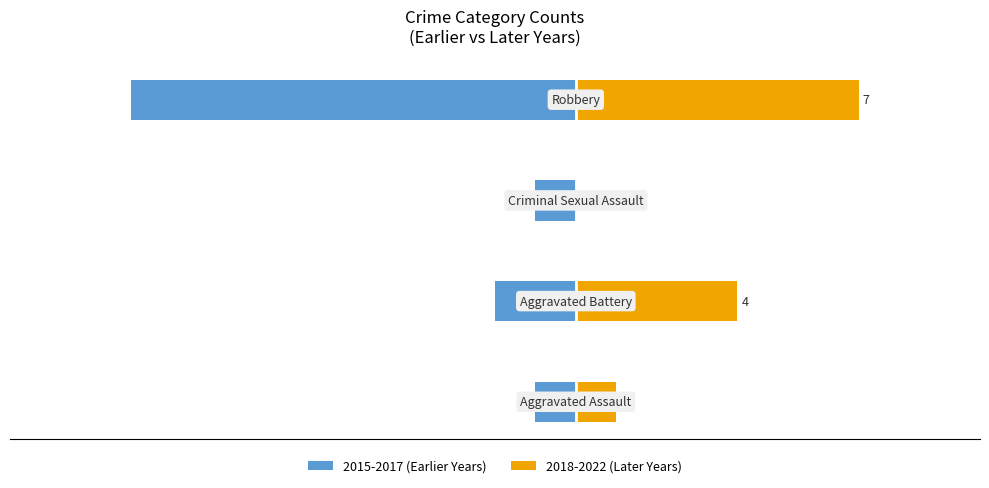

Is the value of 2015-2017 (Earlier Years) at 0 greater than the value of 2018-2022 (Later Years) at −10?

No